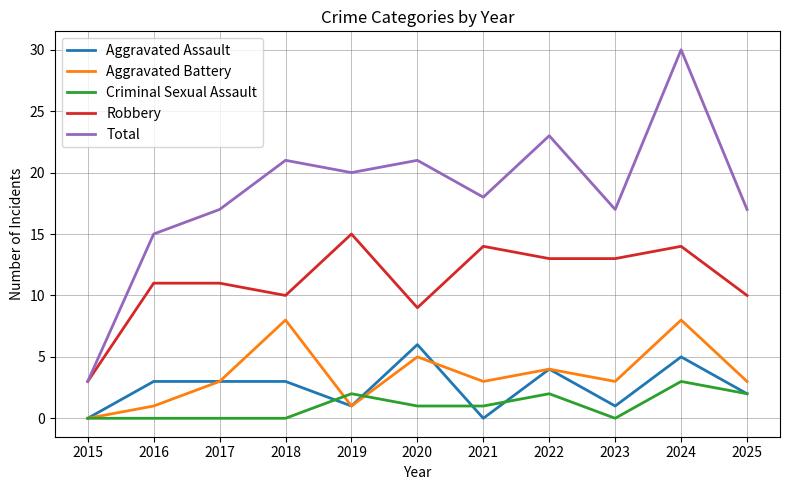

What is the average value of the Robbery series?

11